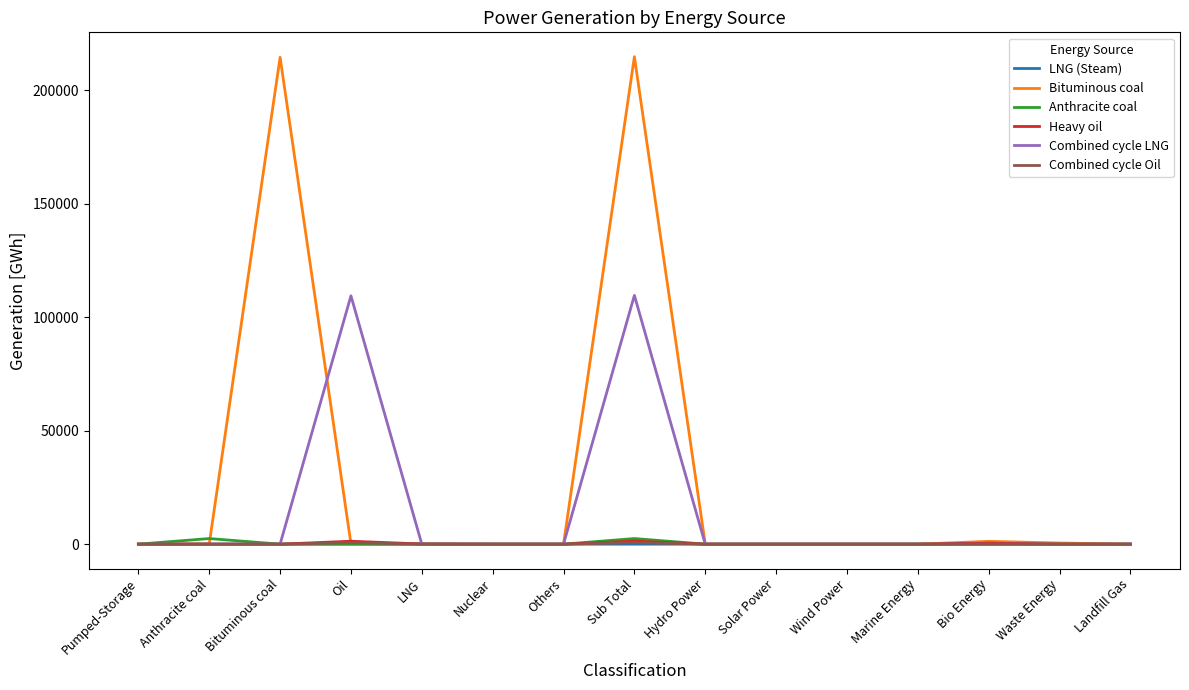

At which category is the sum across all series the highest?

Sub Total